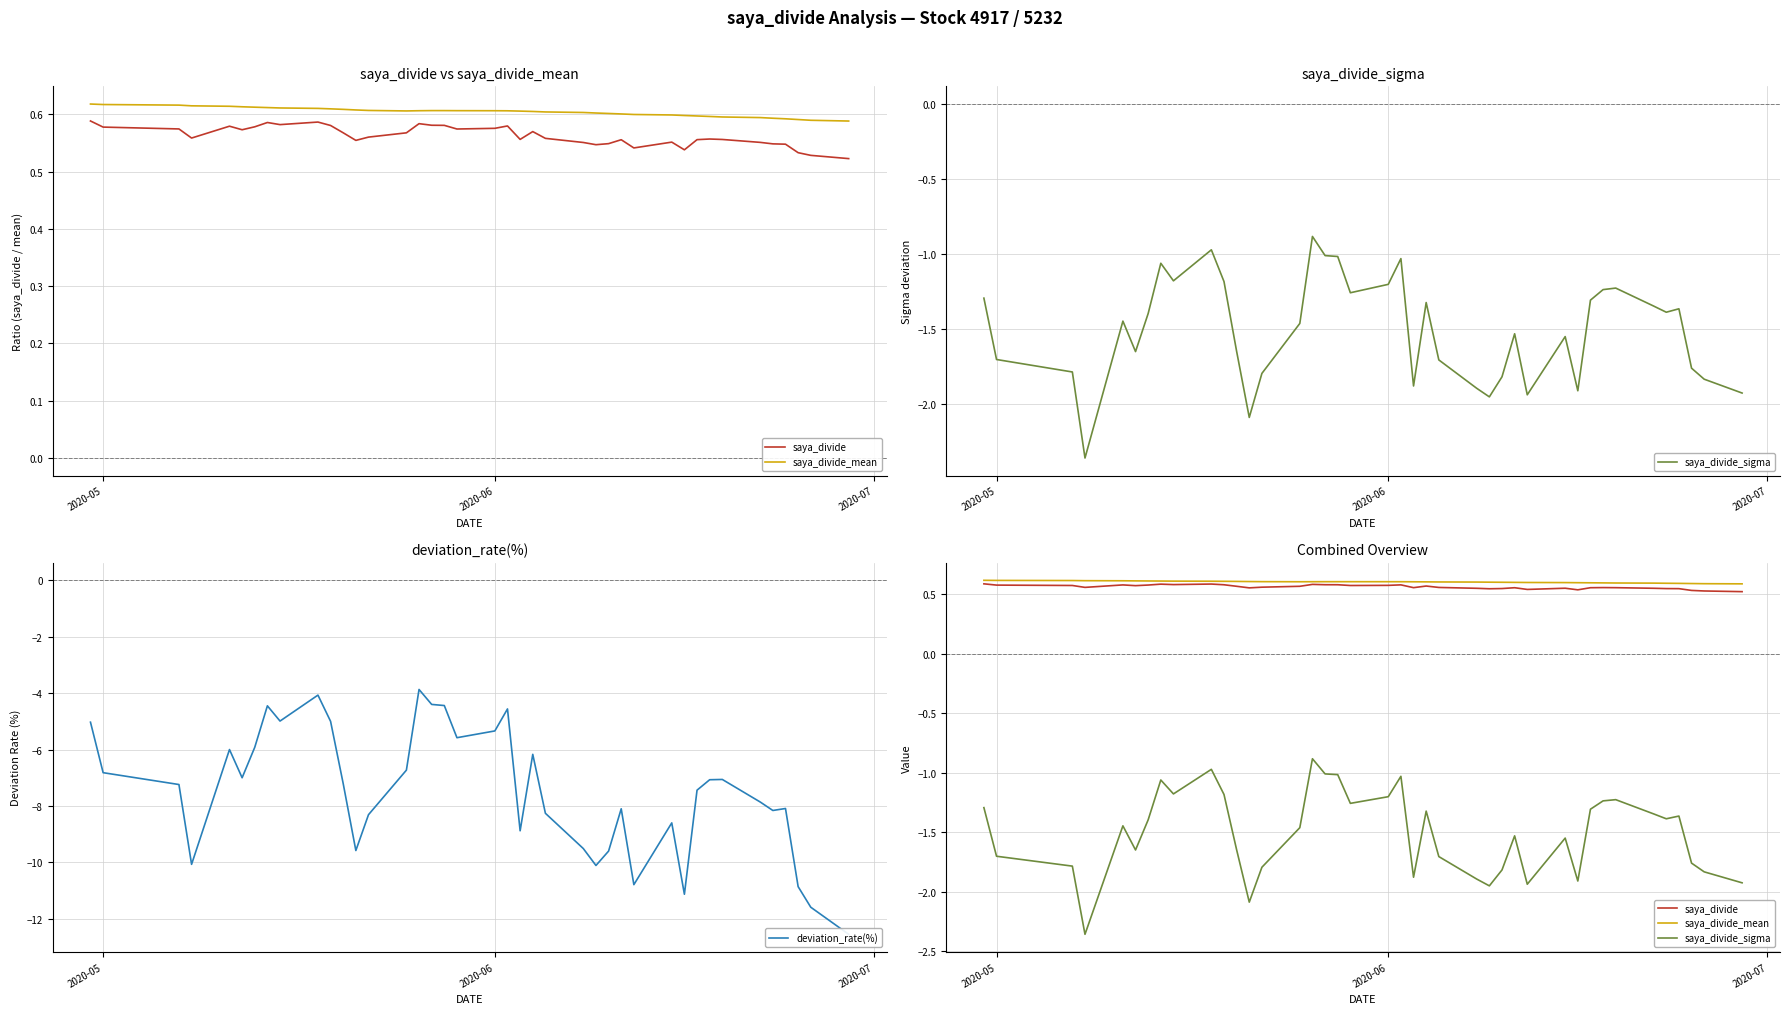

Is this an area chart (filled region under the line)?

No